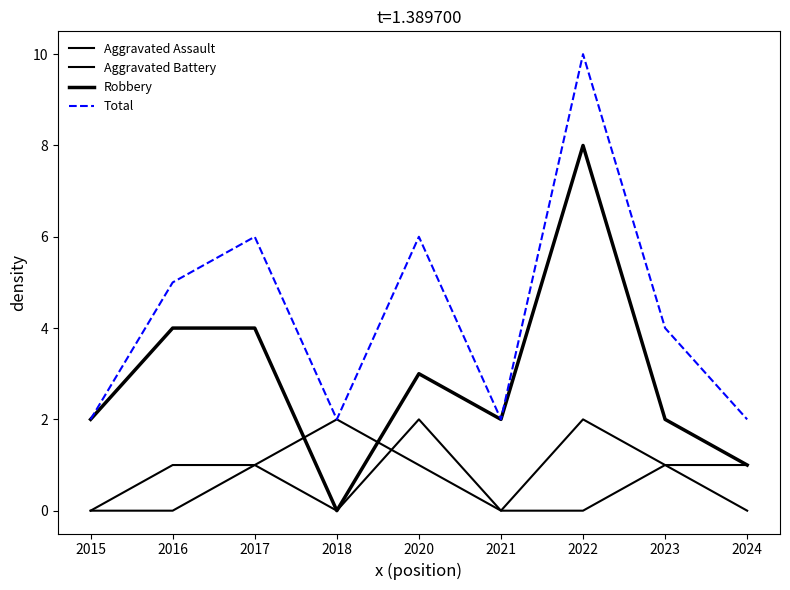

At which label does Aggravated Assault reach its peak?

2020